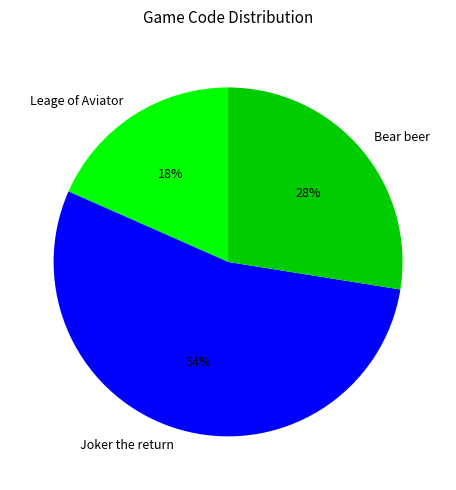

Between Bear beer and Leage of Aviator, which is larger?

Bear beer